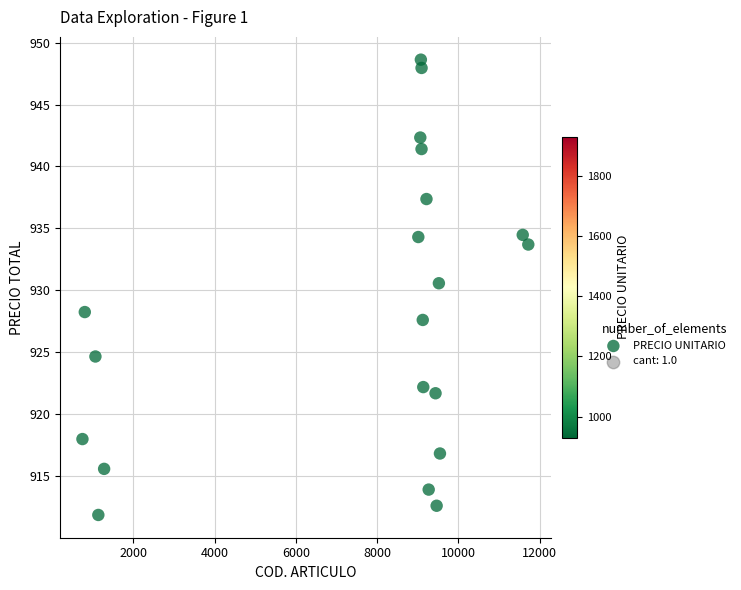

What Y value in the scatter plot is closest to 930?

930.6